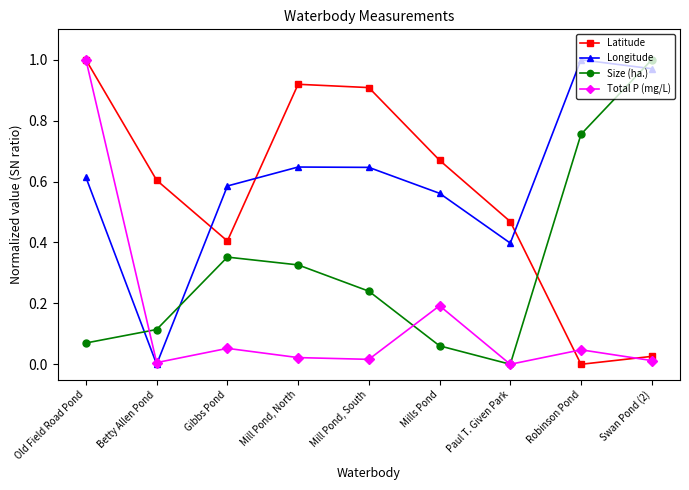

In Latitude, how many points are lower than both neighbors (excluding endpoints)?

2